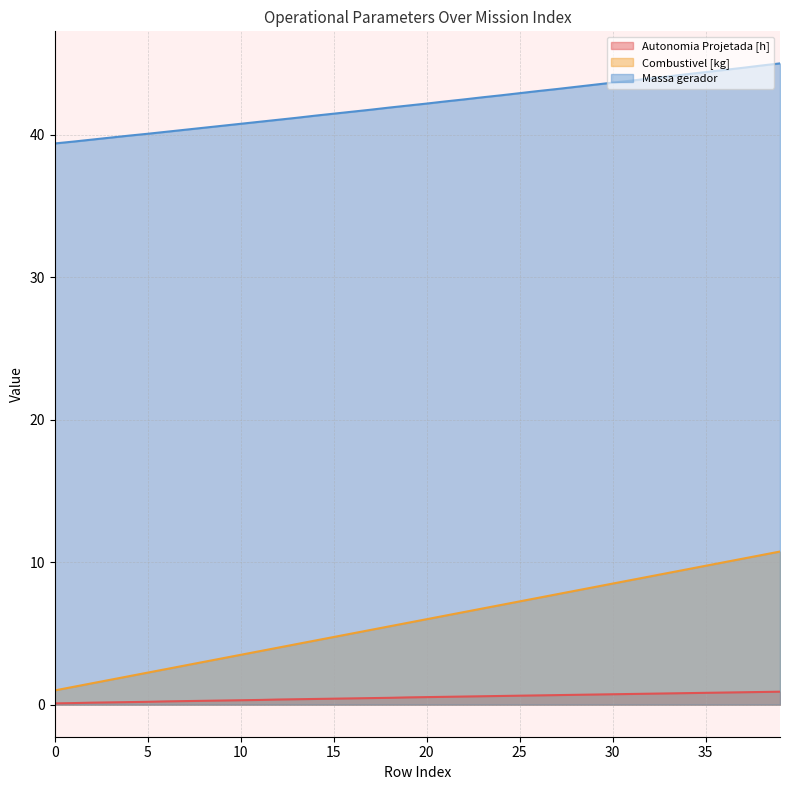

Which series changed the most between 5 and 18?

Combustivel [kg]